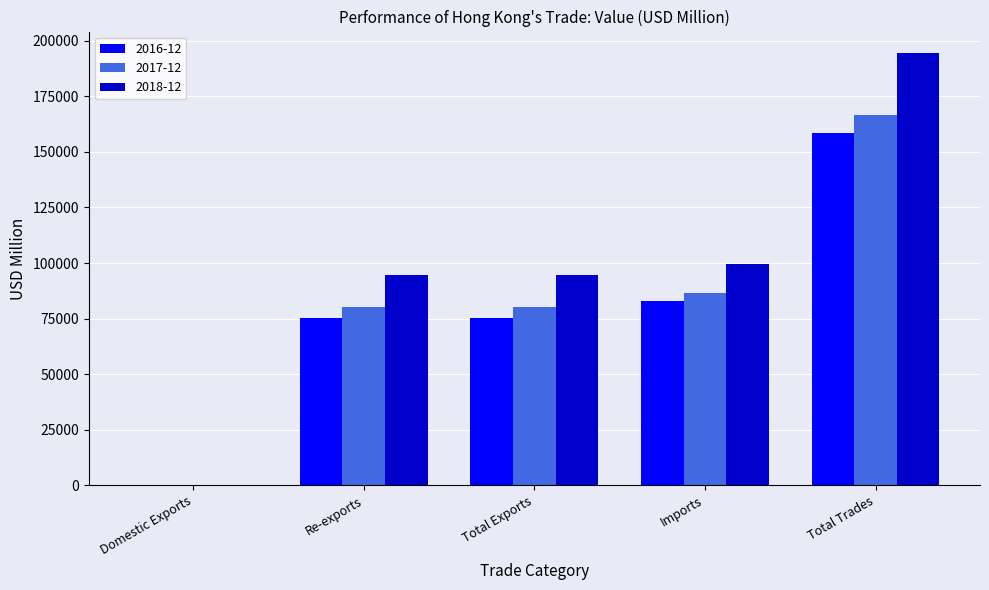

What is the sum of all 2018-12 values?

483515.5